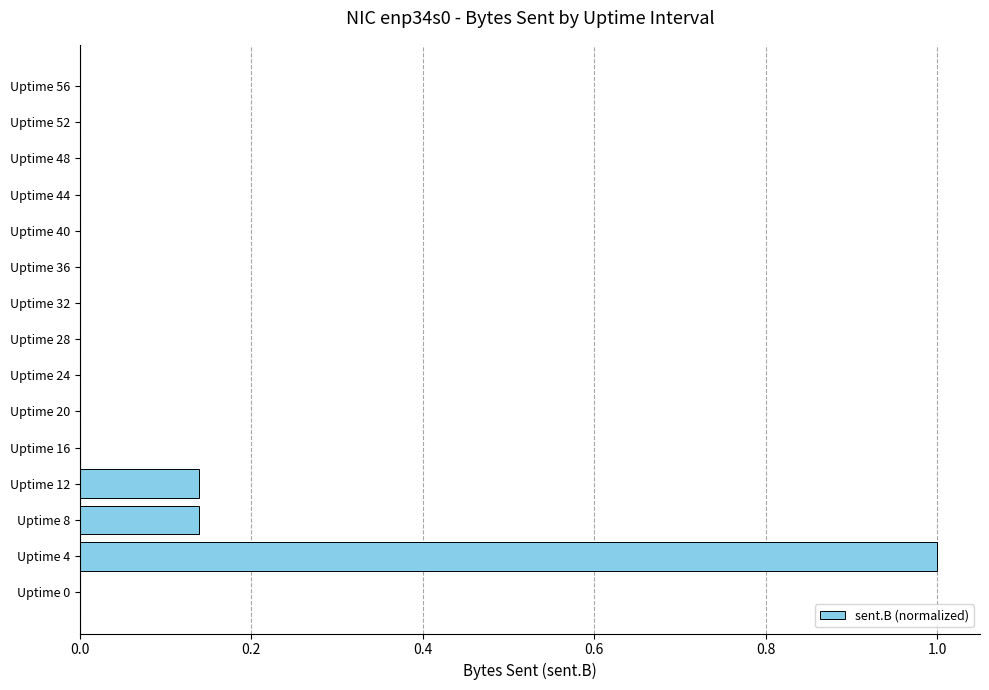

What is the change in value from Uptime 0 to Uptime 8?

+0.1